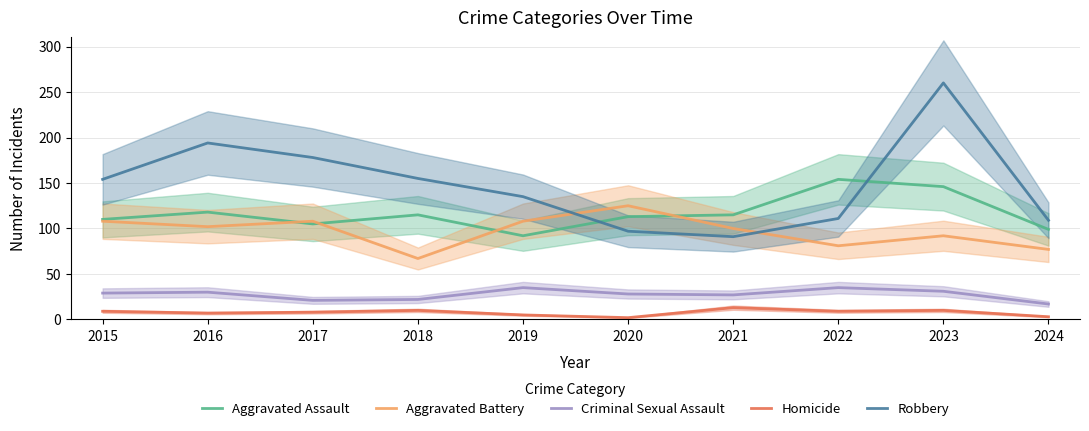

True or false: Criminal Sexual Assault and Robbery cross at least once.

False